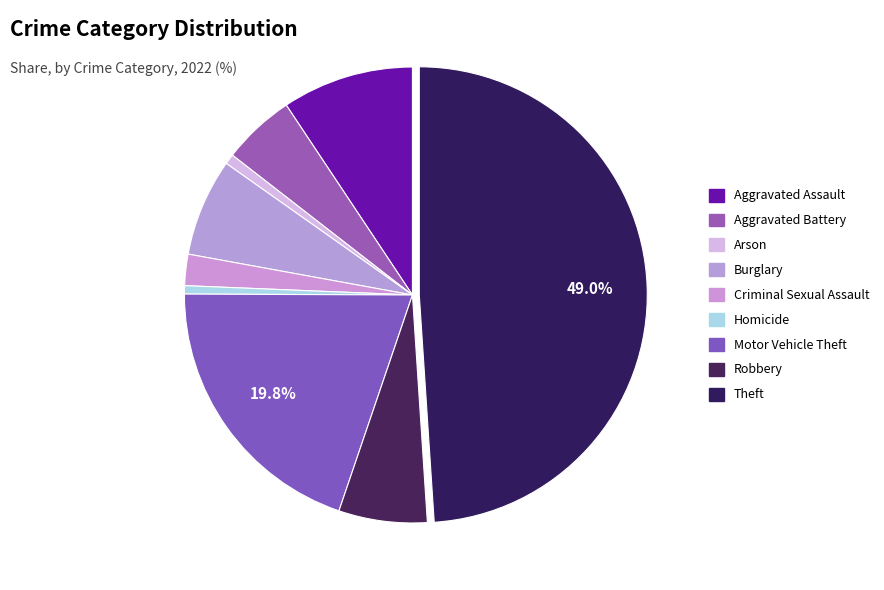

How many segments does this pie chart have?

9